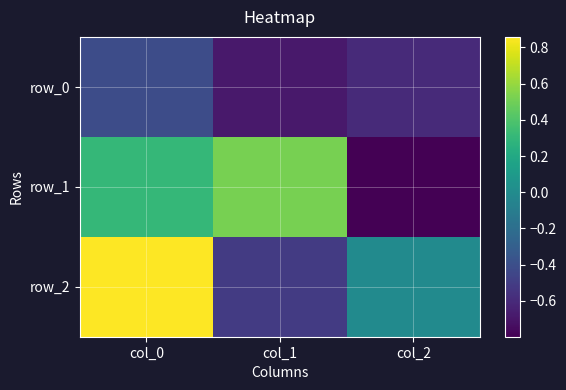

Reading right to left, list all the values displayed in this chart.

row_0: col_2=-0.6	col_1=-0.7	col_0=-0.4
row_1: col_2=-0.8	col_1=0.5	col_0=0.3
row_2: col_2=-0.0	col_1=-0.5	col_0=0.9